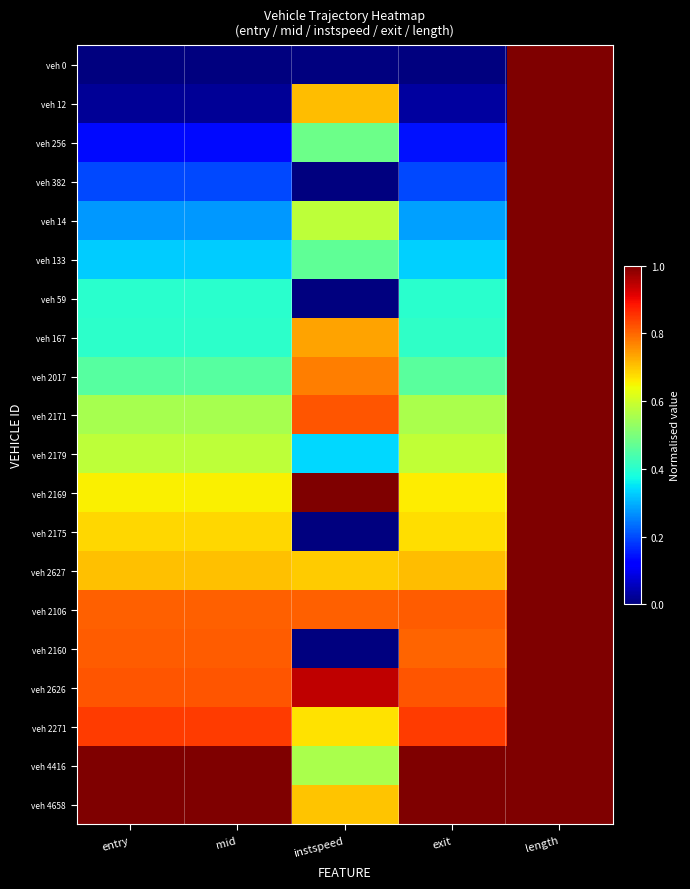

Count the number of data series in this chart.

20